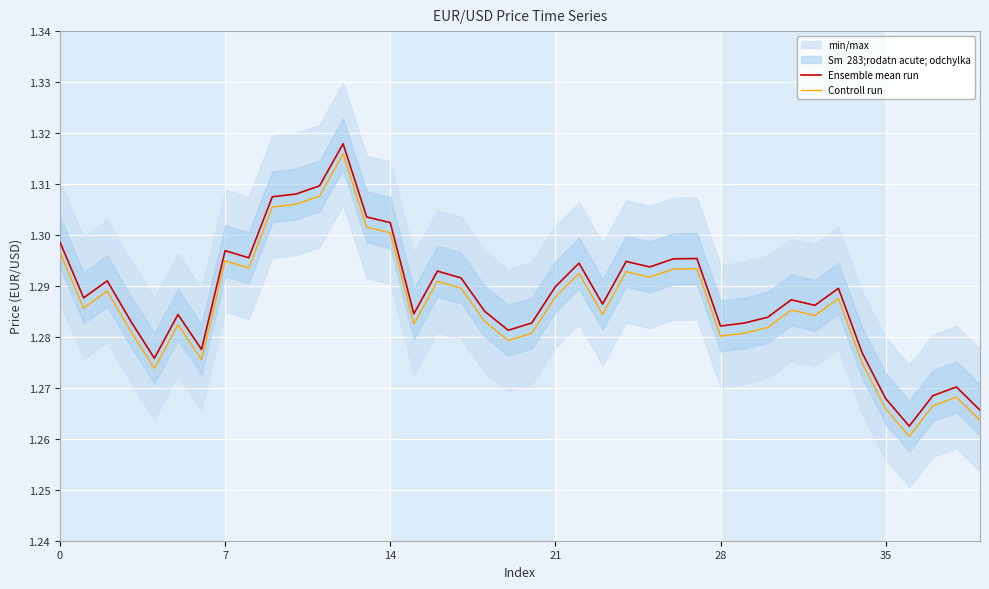

True or false: Ensemble mean run and Controll run intersect in this chart.

False